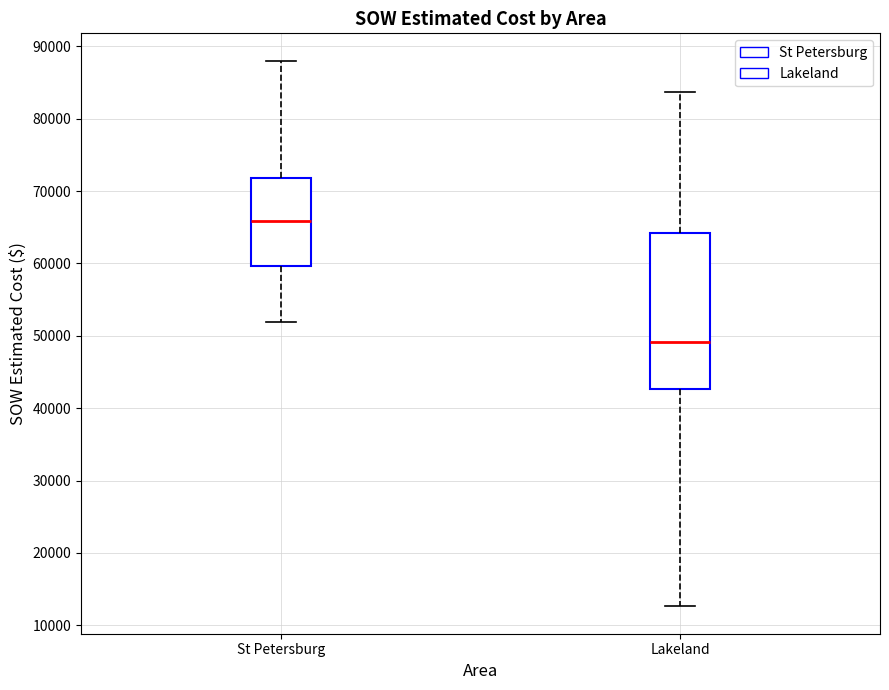

Reading left to right, read every box against the y-axis: the position of its median line, the range the box covers, and the ends of its whiskers. The values are not printed on the chart, so give them approximately, as read against the axis.

St Petersburg: median 66000, box 60000 to 72000, whiskers 52000 to 88000
Lakeland: median 49000, box 43000 to 64000, whiskers 13000 to 84000